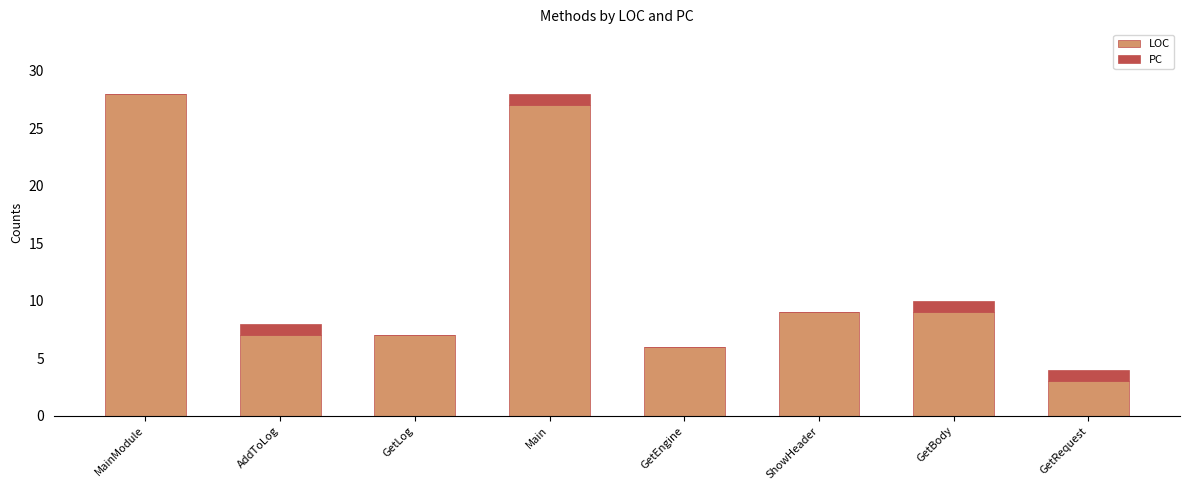

The value of LOC at GetLog is 7. True or false?

True